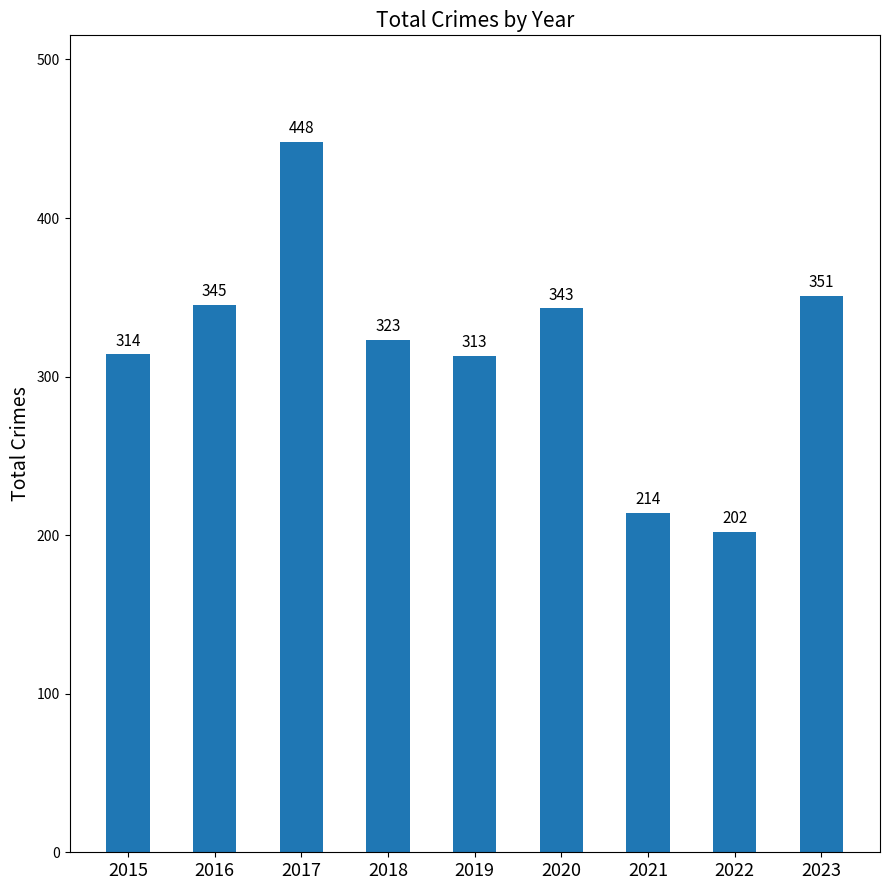

Is it true that the value at 2023 is 597?

False